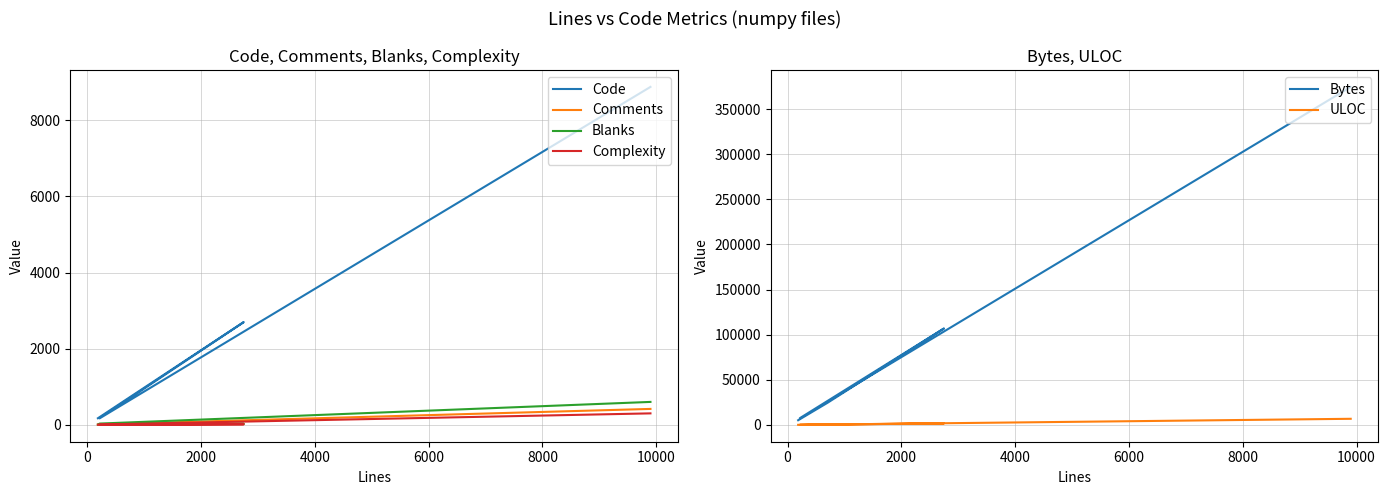

How many lines are shown in the chart?

6